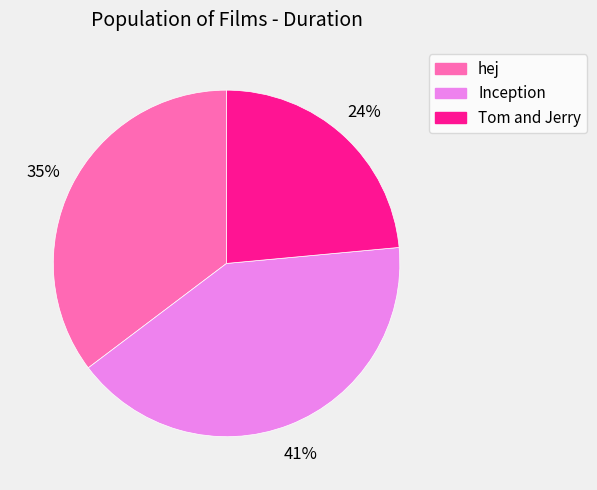

Is the sum of Inception and Tom and Jerry greater than half?

Yes